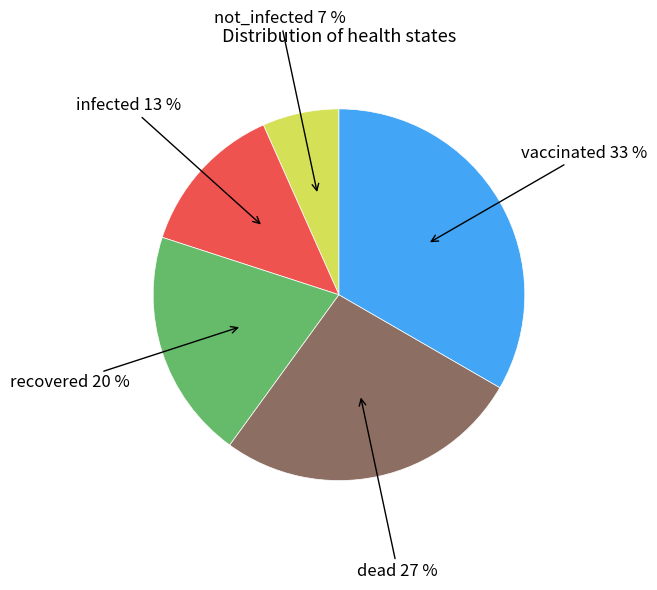

Is there any slice that represents more than half of the pie?

No